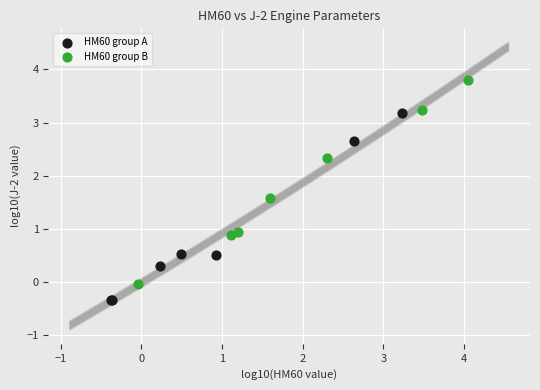

What are all the series names shown in the legend?

HM60 group A, HM60 group B